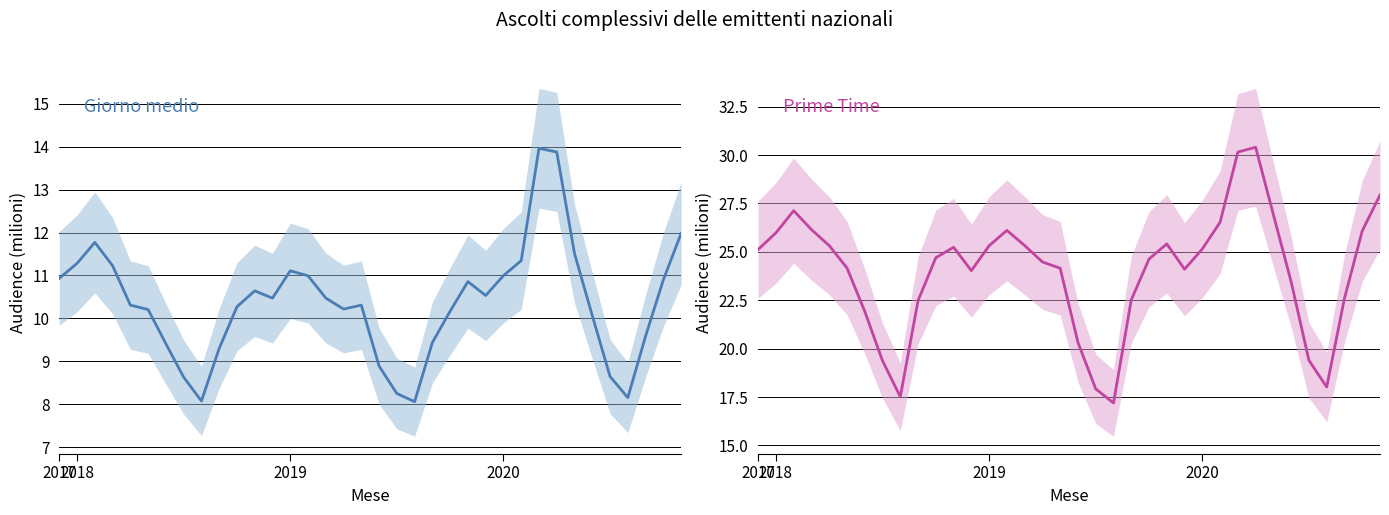

How many distinct data groups are displayed?

2